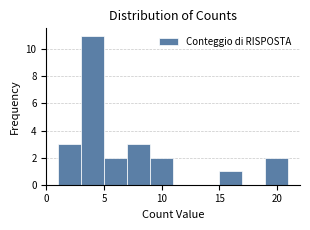

Reading left to right, list every bar in this chart as the range it spans on the x-axis followed by its height. The values are not printed on the chart, so give them approximately, as read against the axis.

1 to 3: 3
3 to 5: 11
5 to 7: 2
7 to 9: 3
9 to 11: 2
11 to 13: 0
13 to 15: 0
15 to 17: 1
17 to 19: 0
19 to 21: 2